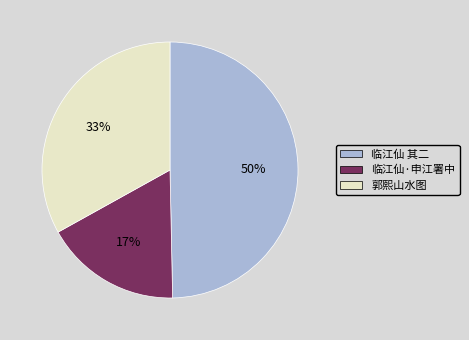

Is it true that 临江仙 其二 is 50% of the pie?

True